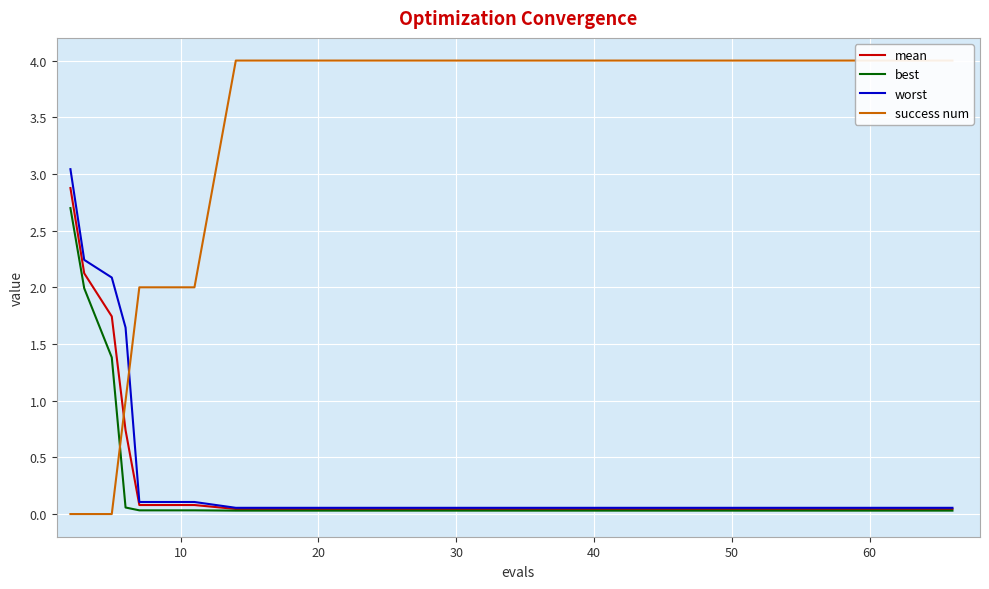

The success num series shows 1.7 at 8. True or false?

False